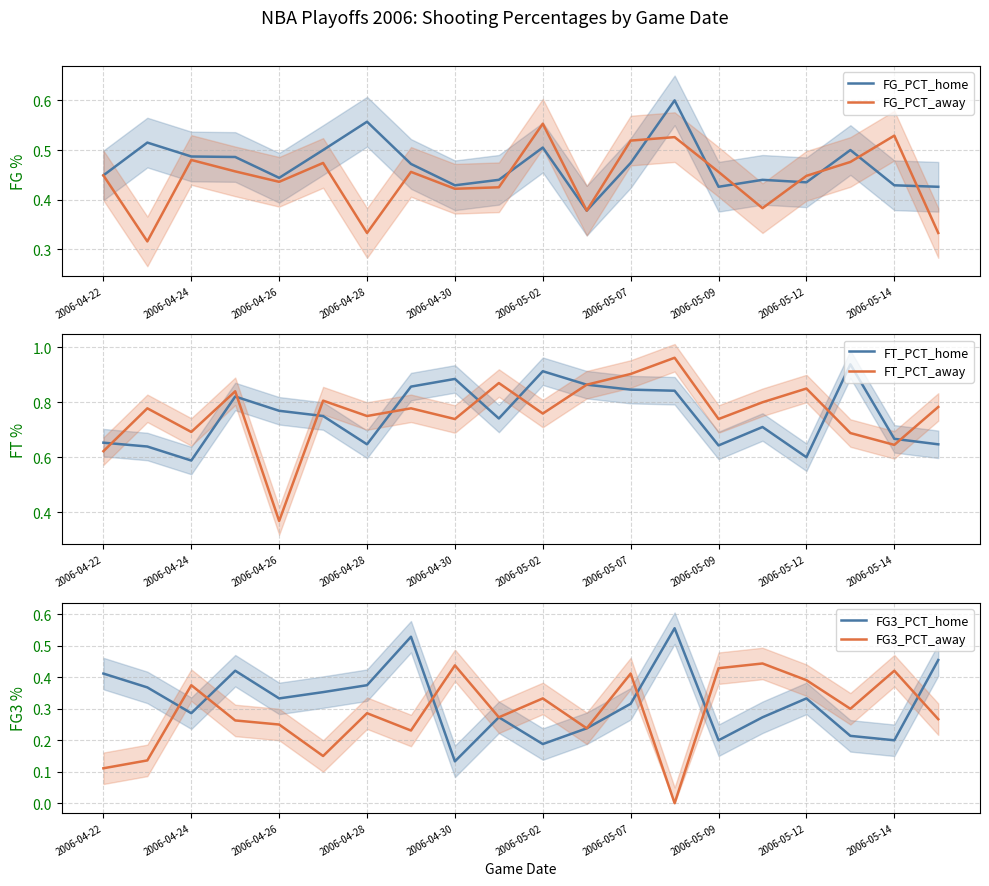

At which label does FG3_PCT_home reach its minimum?

2006-04-30